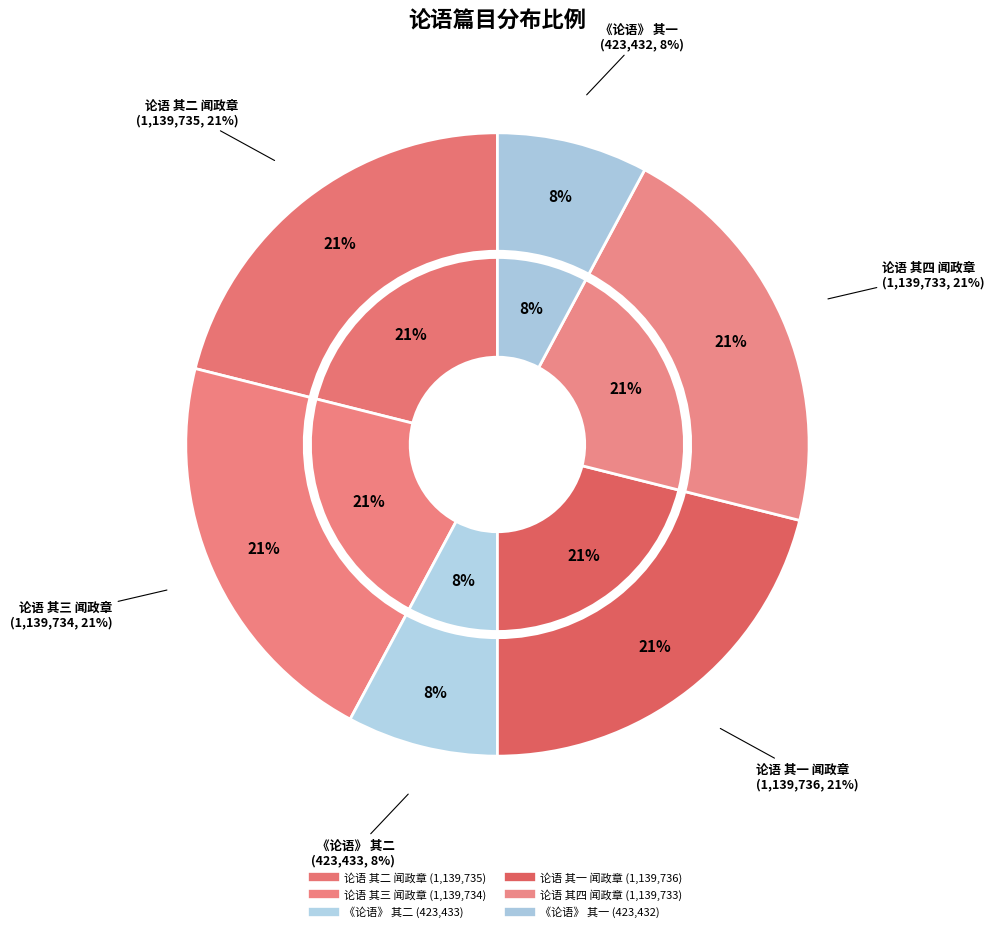

Which slice is the smallest?

《论语》 其一